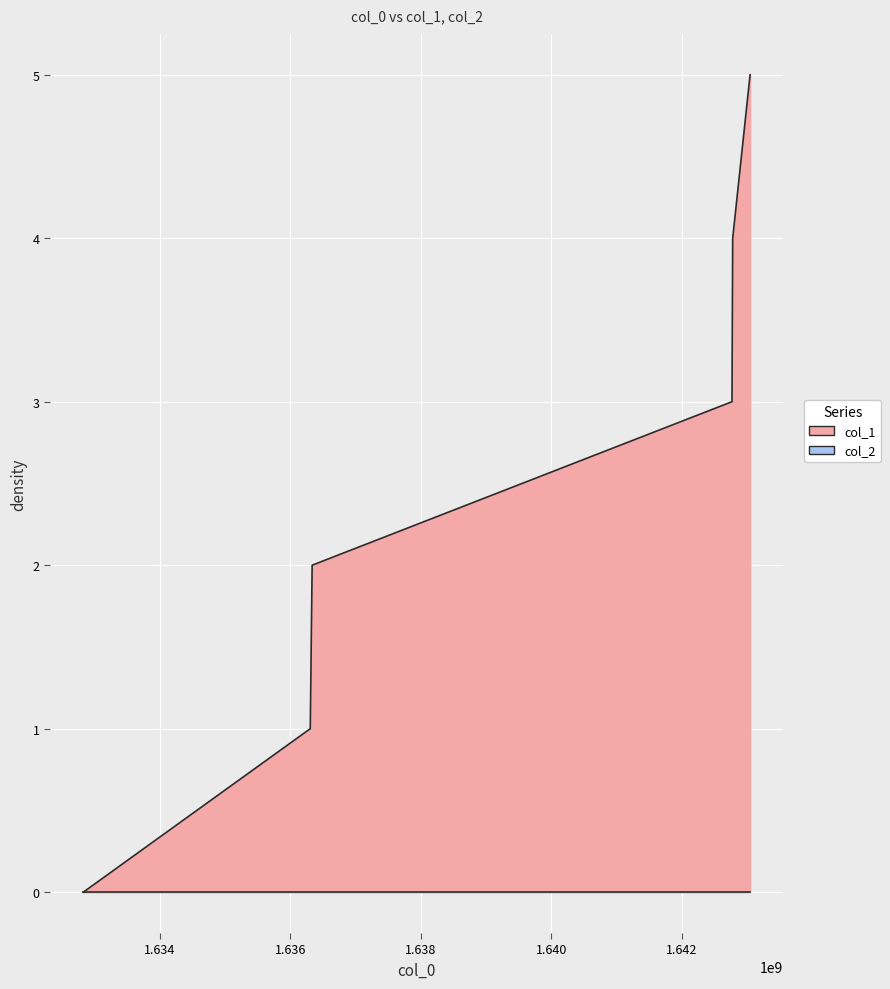

What is the greatest value displayed?

5